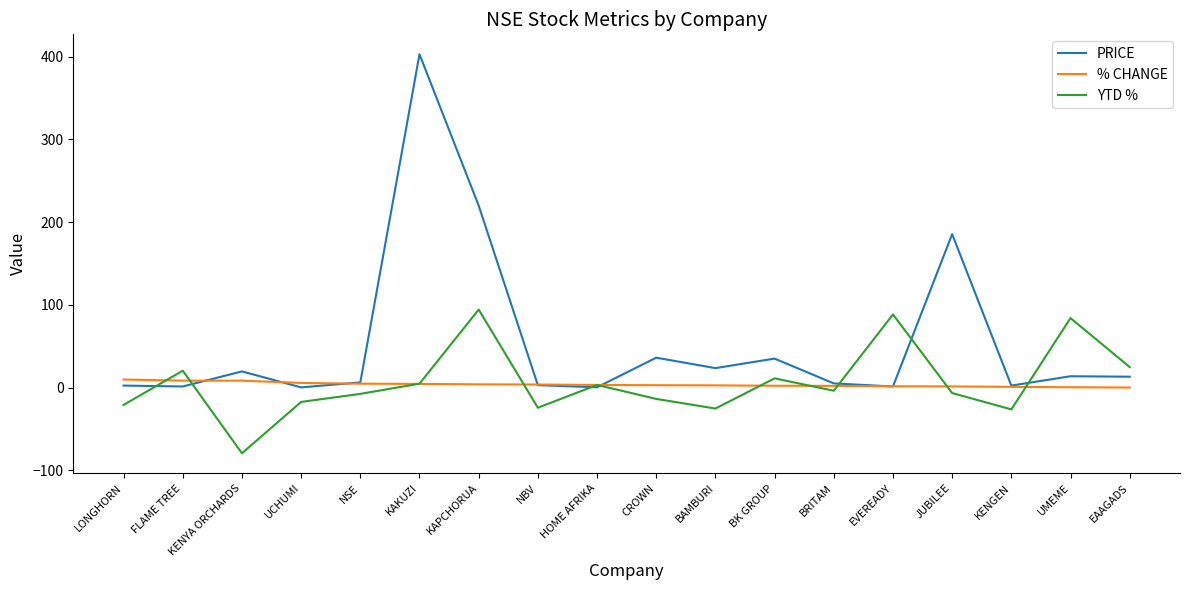

What is the total value across all series at KENGEN?

-23.2